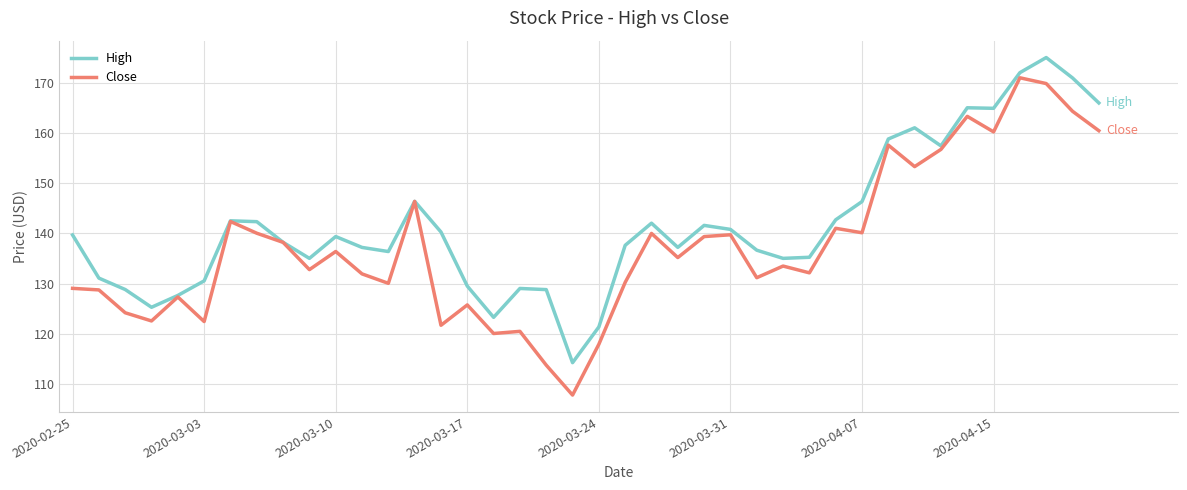

Count the number of categories in the chart.

40